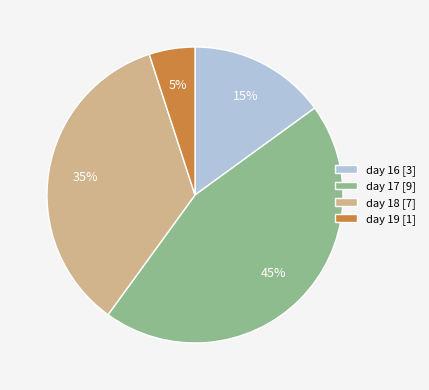

Which slice is the smallest?

day 19